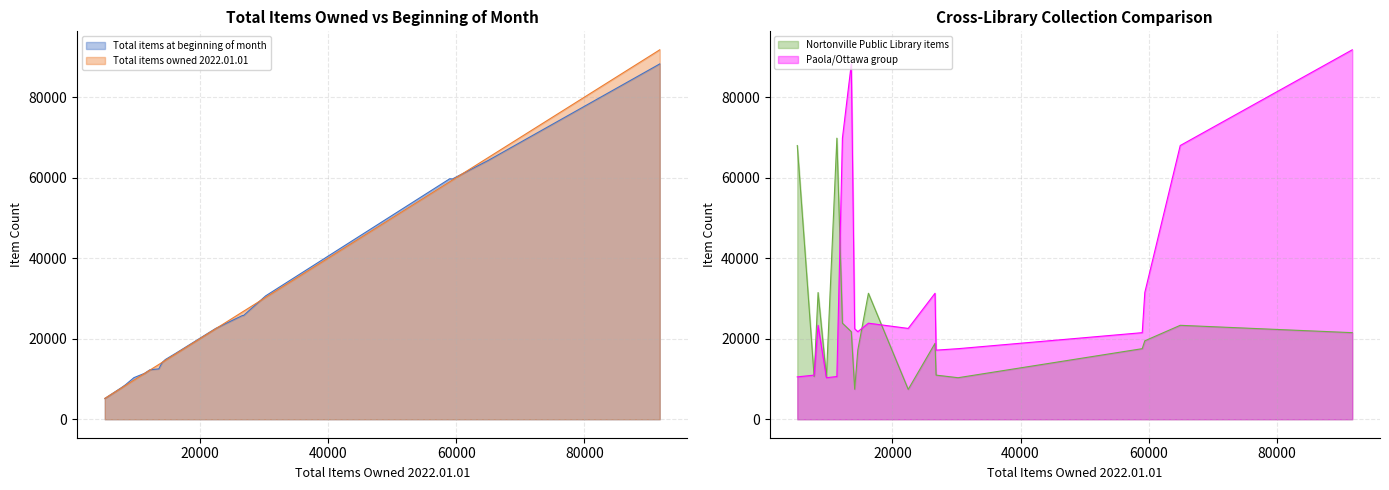

How many interior local valleys does the Total items at beginning of month series have?

5